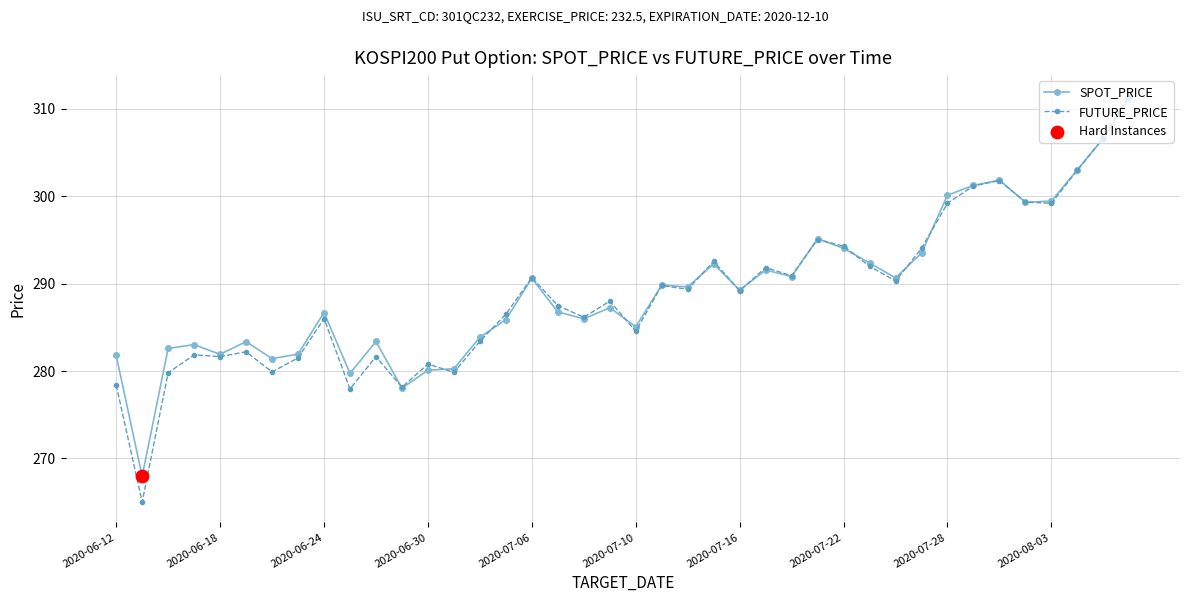

Which series has the widest spread of values?

FUTURE_PRICE